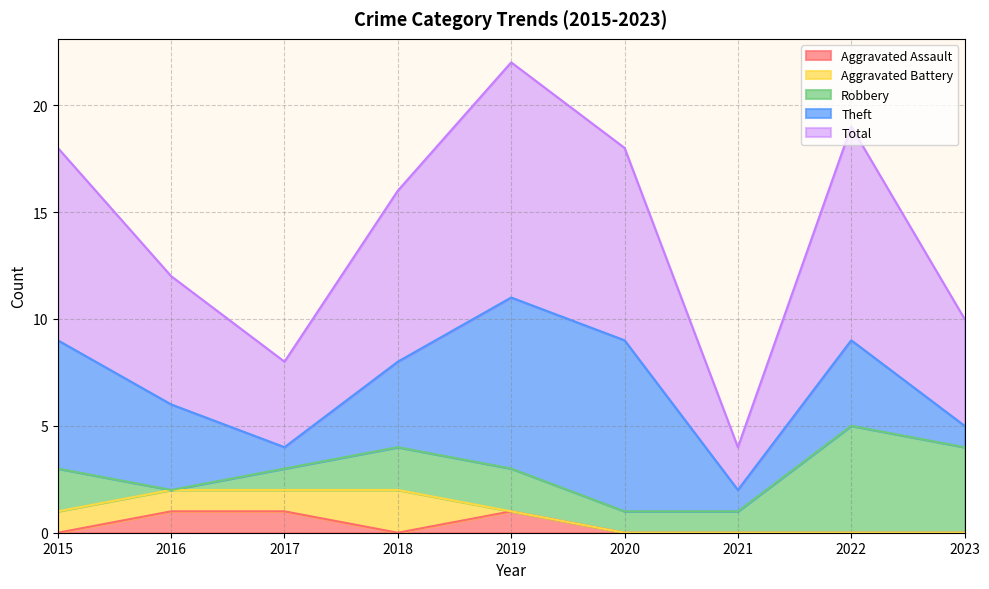

How many Aggravated Battery values are between 0 and 1?

8